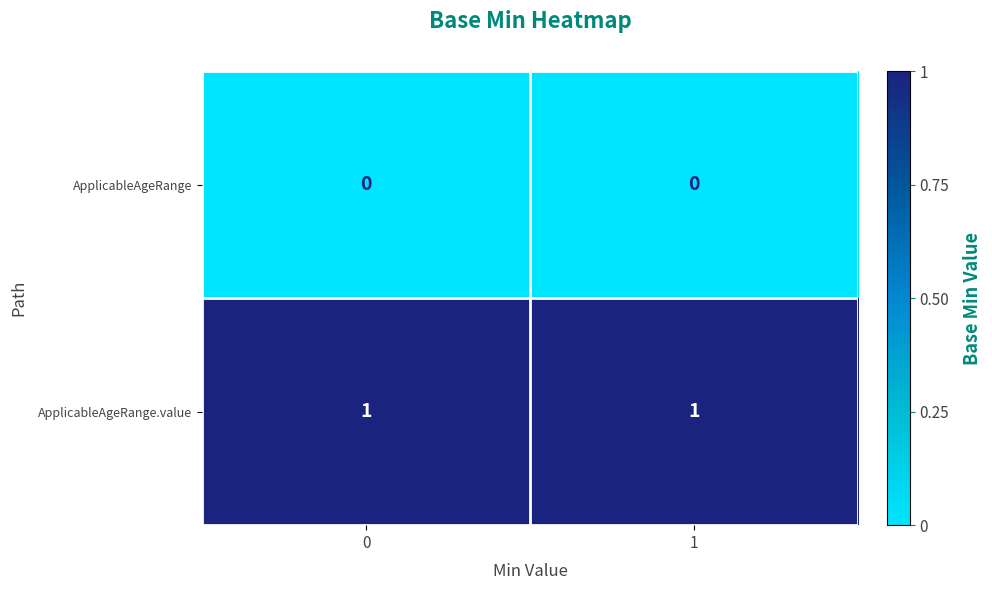

What is the difference between the highest and lowest values at 1?

1